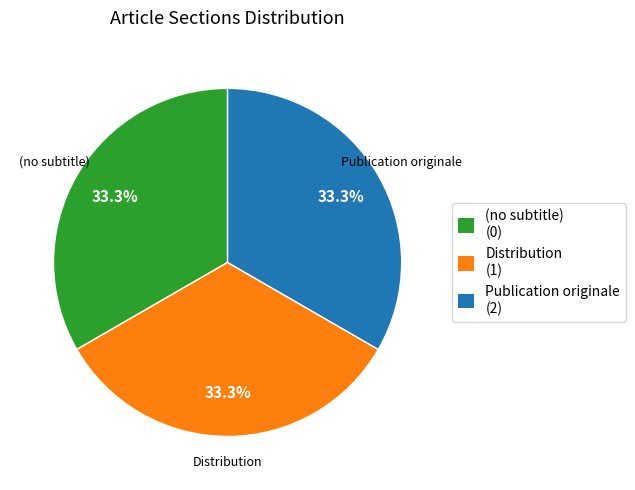

What portion of the pie excludes (no subtitle)?

66.7%